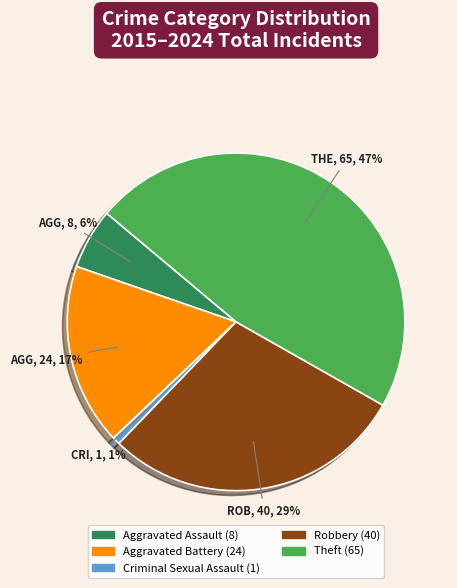

Between Robbery and Criminal Sexual Assault, which is larger?

Robbery